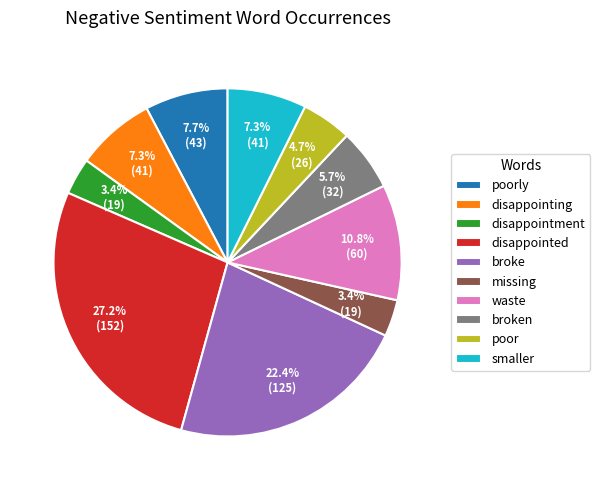

To the nearest percent, what is the difference between the largest and smallest slice percentages?

24%